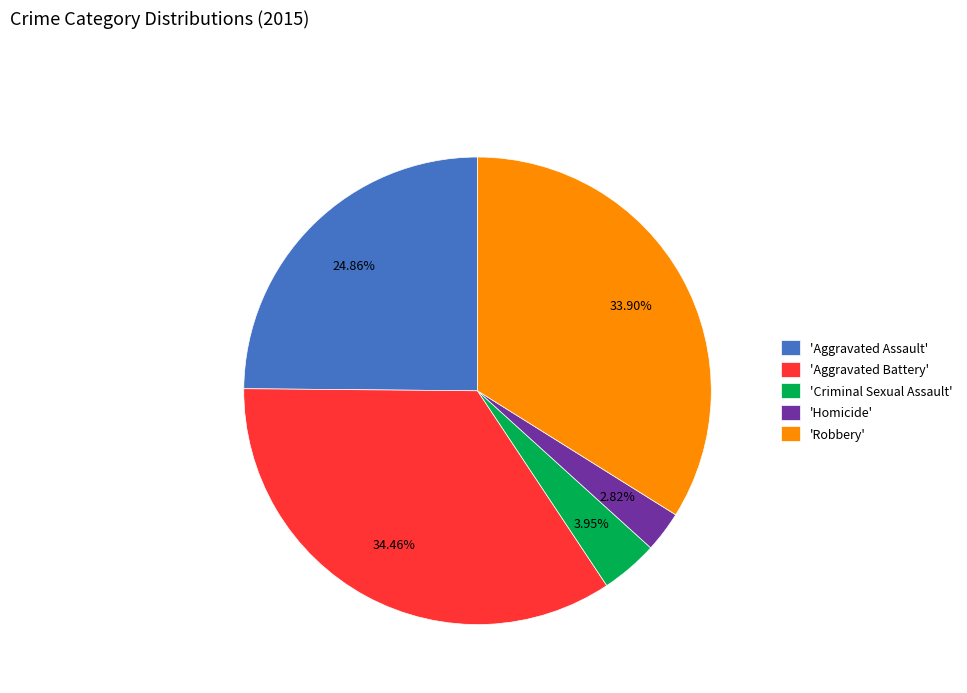

Which category has the smallest portion of the pie?

'Homicide'